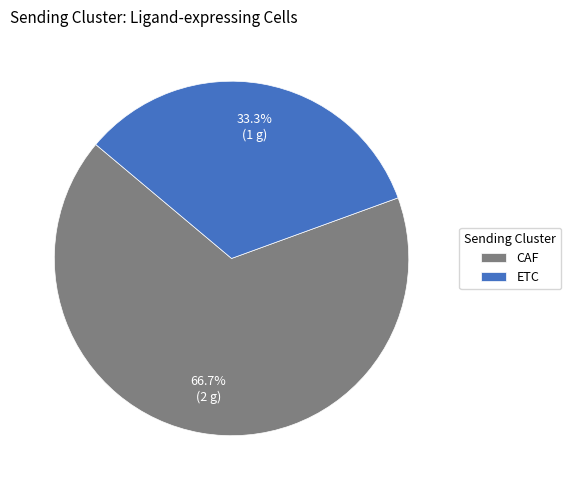

True or false: ETC accounts for 33% of the total.

True